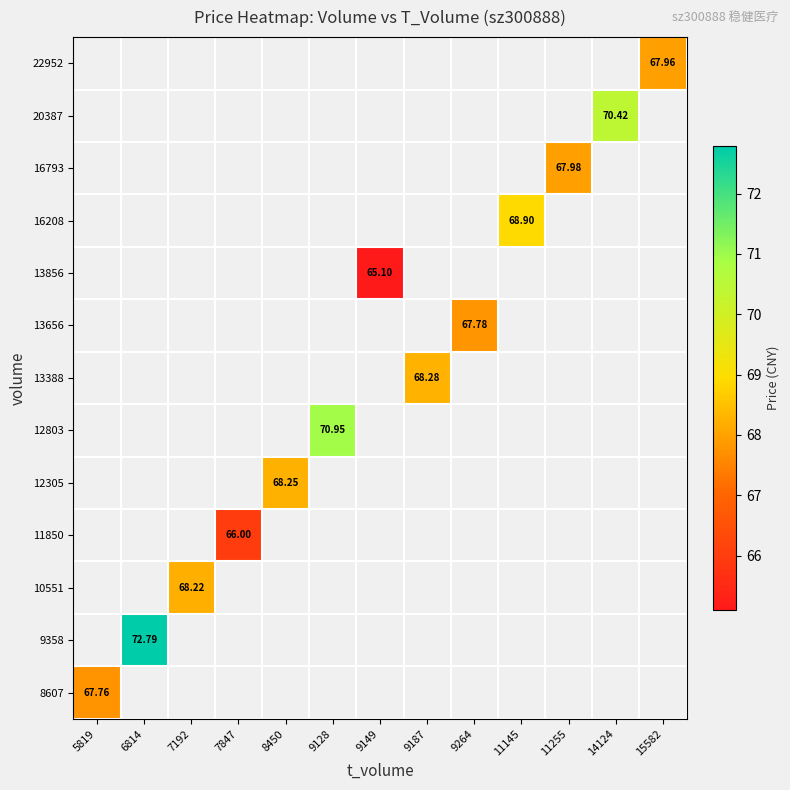

Is the value of 9358 at 5819 greater than the value of 8607 at 15582?

No